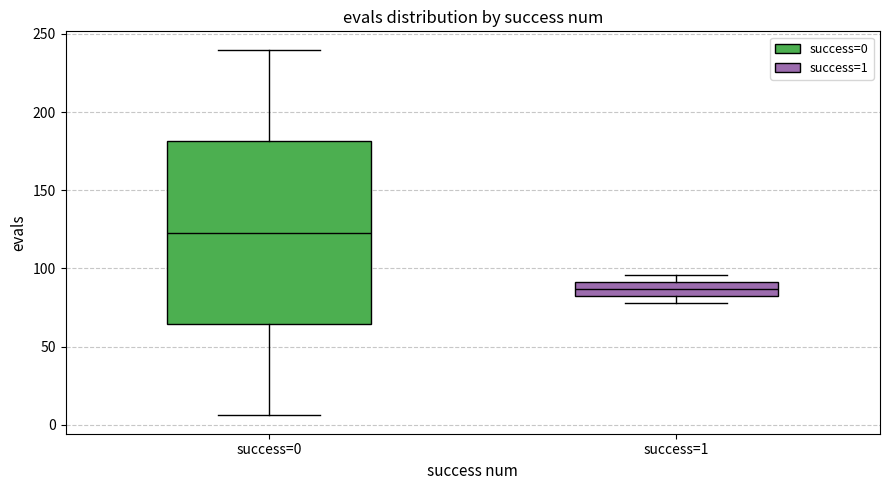

Reading left to right, transcribe this box plot: for each box, give where its median line is, the range the box spans, and where its two whiskers end, as read against the y-axis. The values are not printed on the chart, so give them approximately, as read against the axis.

success=0: median 125, box 65 to 180, whiskers 5 to 240
success=1: median 85 (inside the box), box 85 to 90, whiskers 80 to 95